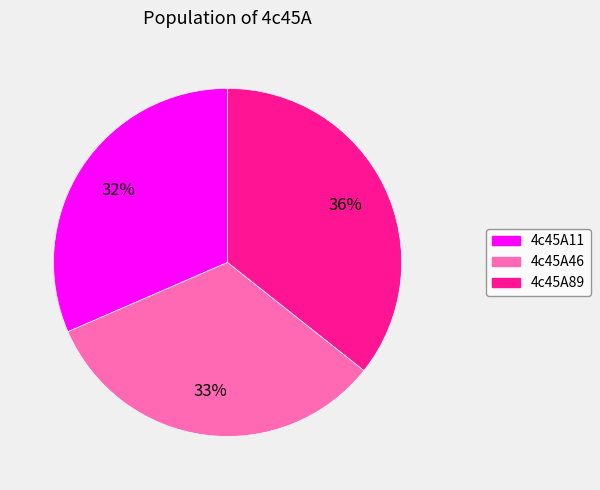

To the nearest percent, what is the combined percentage of 4c45A89 and 4c45A46?

68%